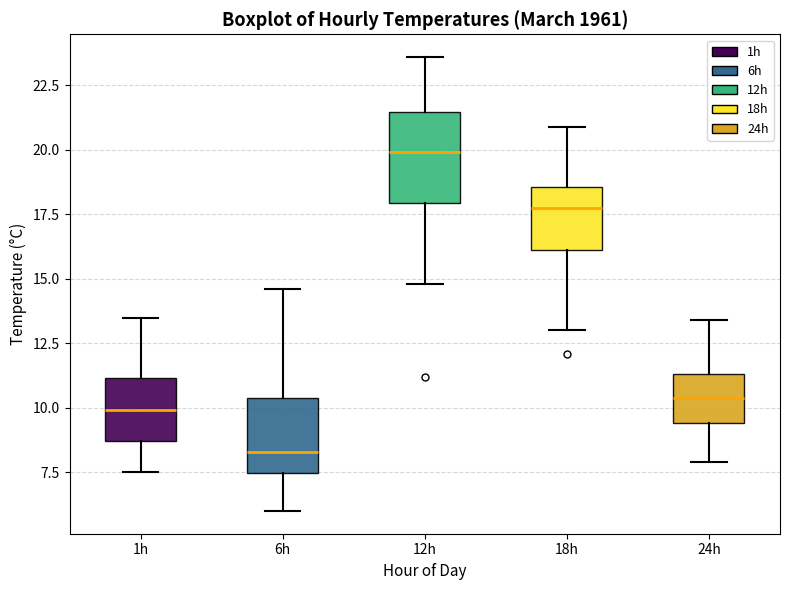

Which box has the highest median line?

12h